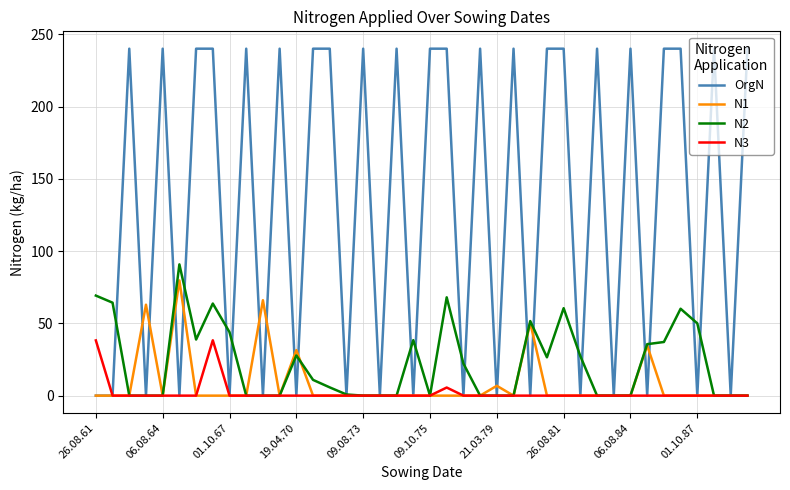

How many lines are shown in the chart?

4